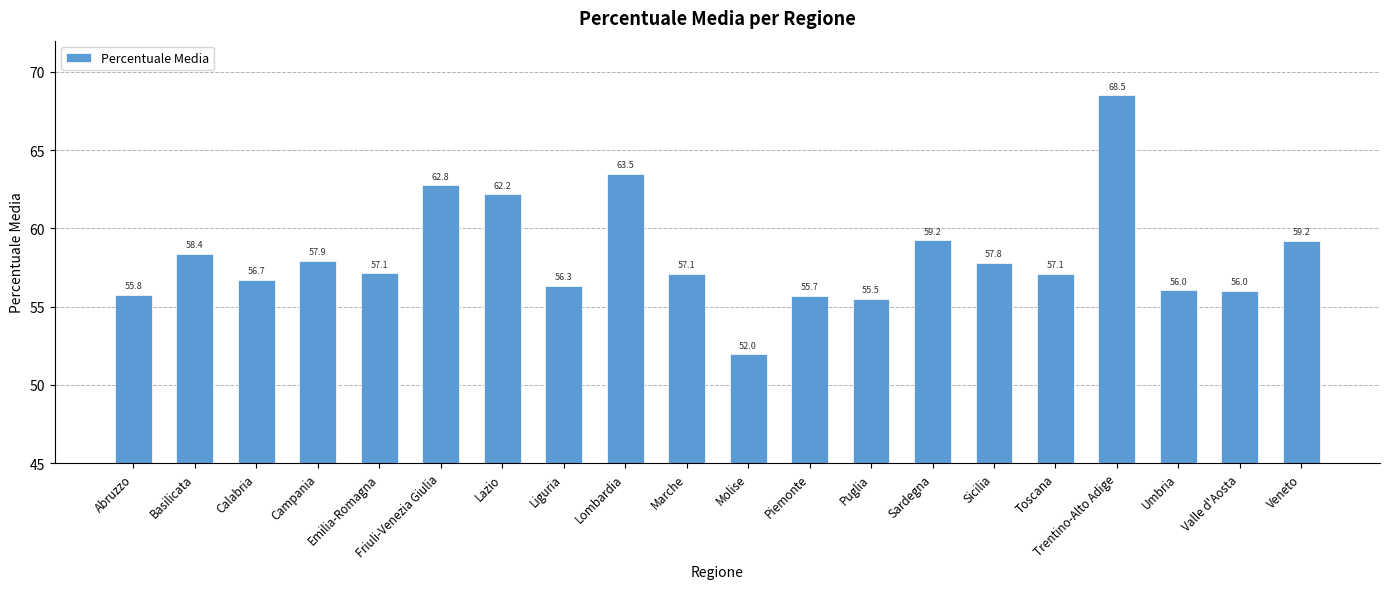

Does the chart contain stacked bars?

No